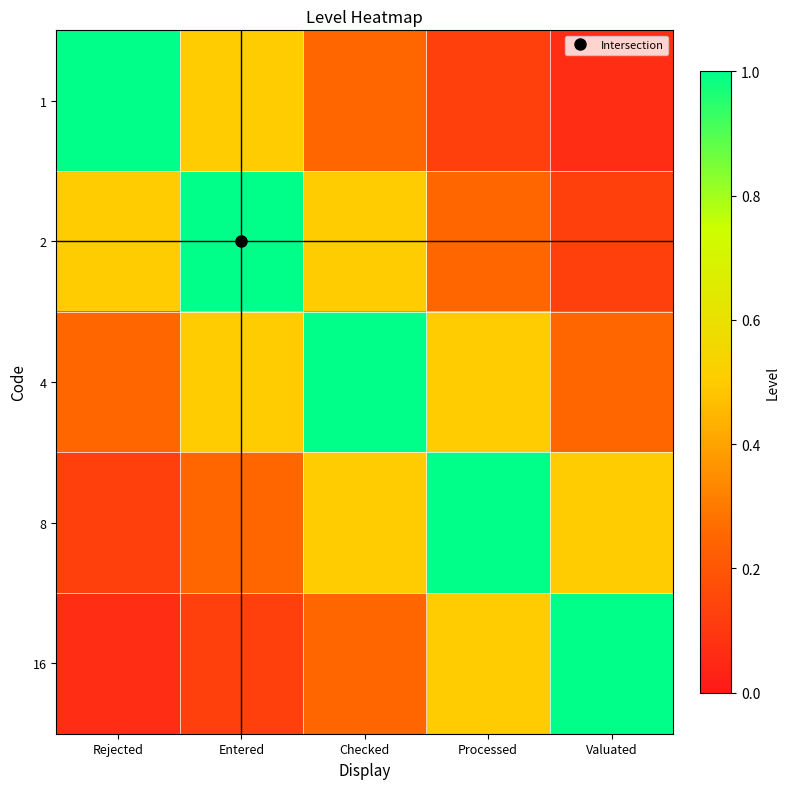

Reading right to left, extract all data points from this chart.

1: Valuated=0.1	Processed=0.1	Checked=0.2	Entered=0.5	Rejected=1.0
2: Valuated=0.1	Processed=0.2	Checked=0.5	Entered=1.0	Rejected=0.5
4: Valuated=0.2	Processed=0.5	Checked=1.0	Entered=0.5	Rejected=0.2
8: Valuated=0.5	Processed=1.0	Checked=0.5	Entered=0.2	Rejected=0.1
16: Valuated=1.0	Processed=0.5	Checked=0.2	Entered=0.1	Rejected=0.1